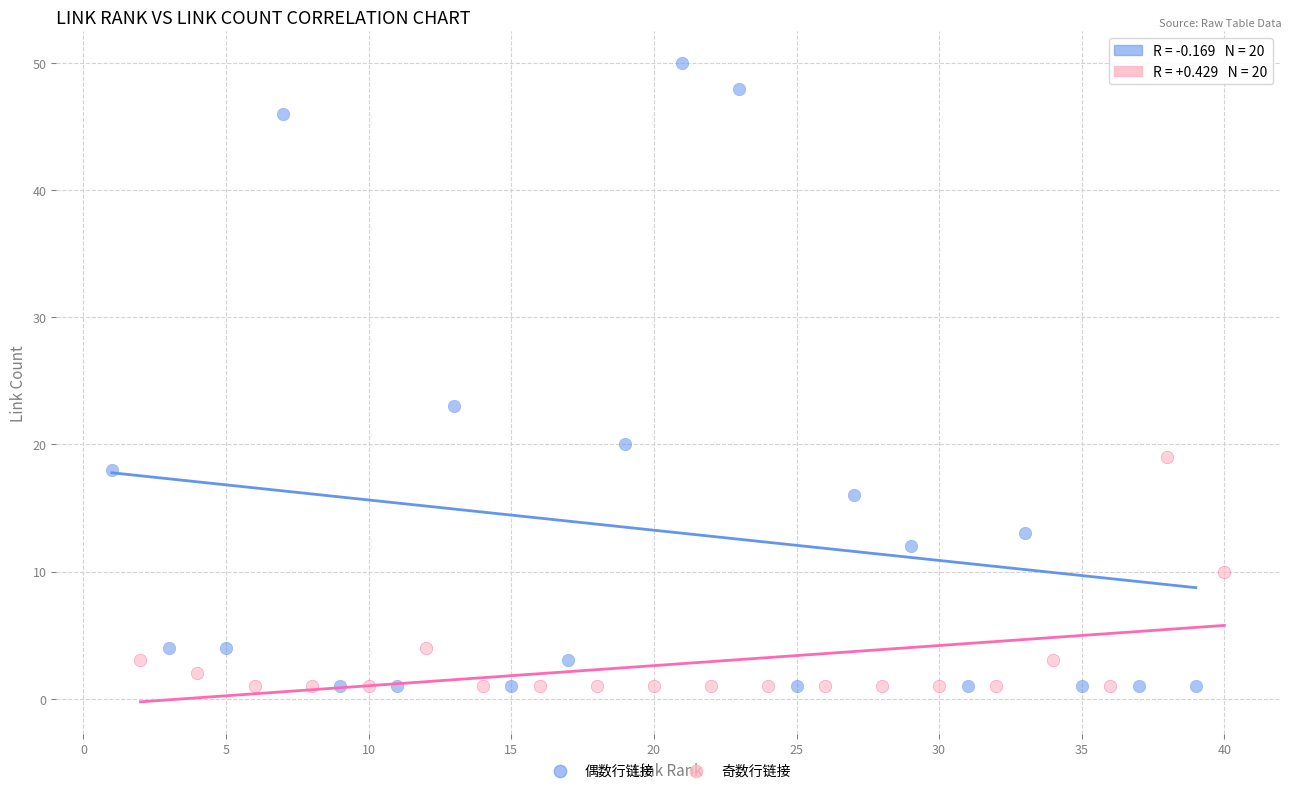

Which series has the largest Y range (max minus min)?

偶数行链接